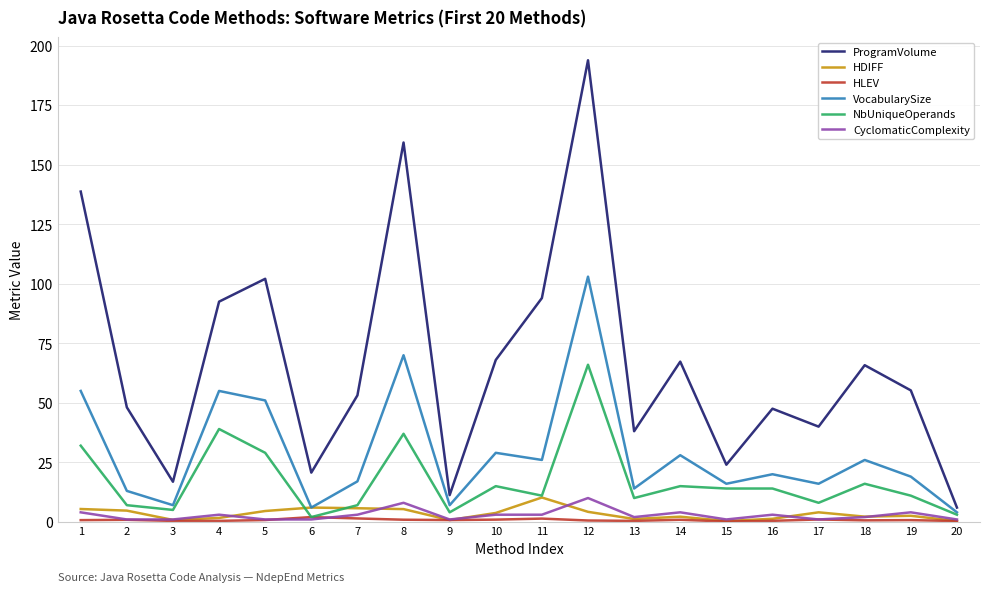

Between 4 and 15, which series saw the biggest shift?

ProgramVolume